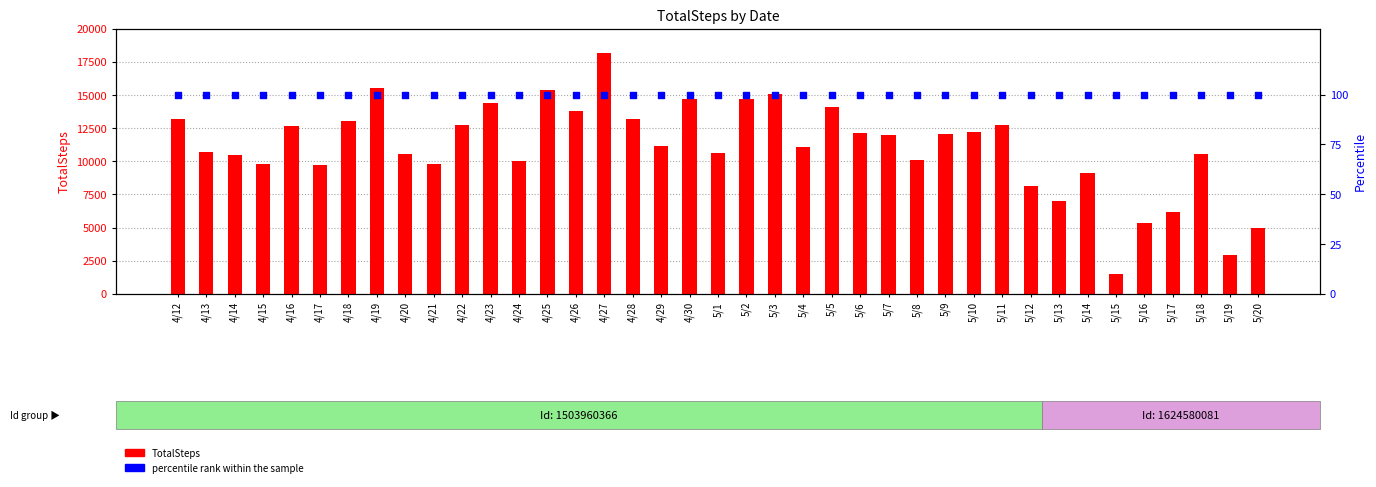

Which series reaches the minimum Y coordinate?

percentile rank within the sample